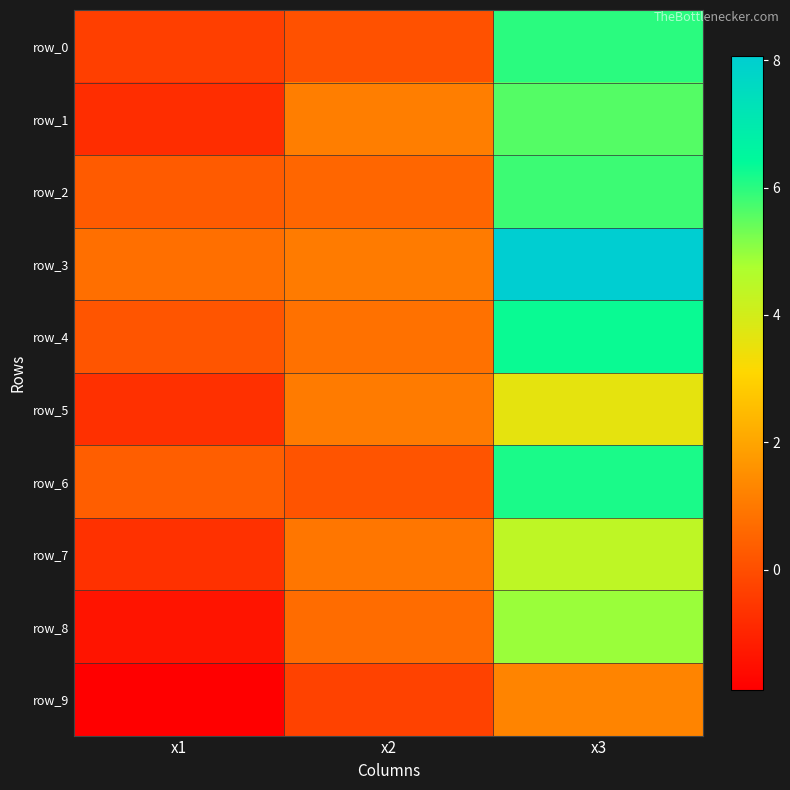

How many values in the row_0 series are below 0?

1